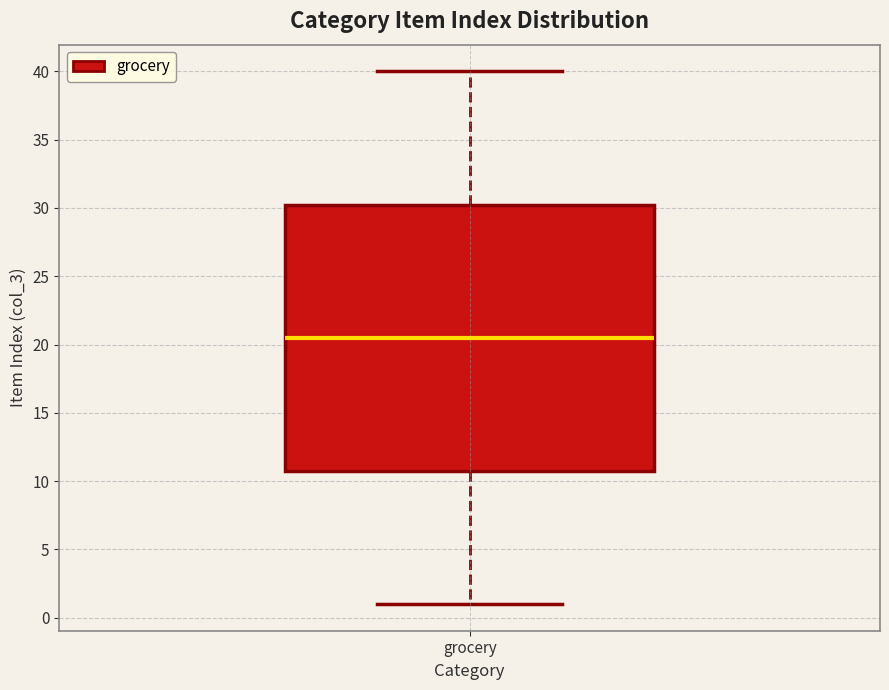

Read this box plot against the y-axis: the position of the median line, the range covered by the box, and the ends of both whiskers. The values are not printed on the chart, so give them approximately, as read against the axis.

median 20.5, box 11.0 to 30.5, whiskers 1.0 to 40.0